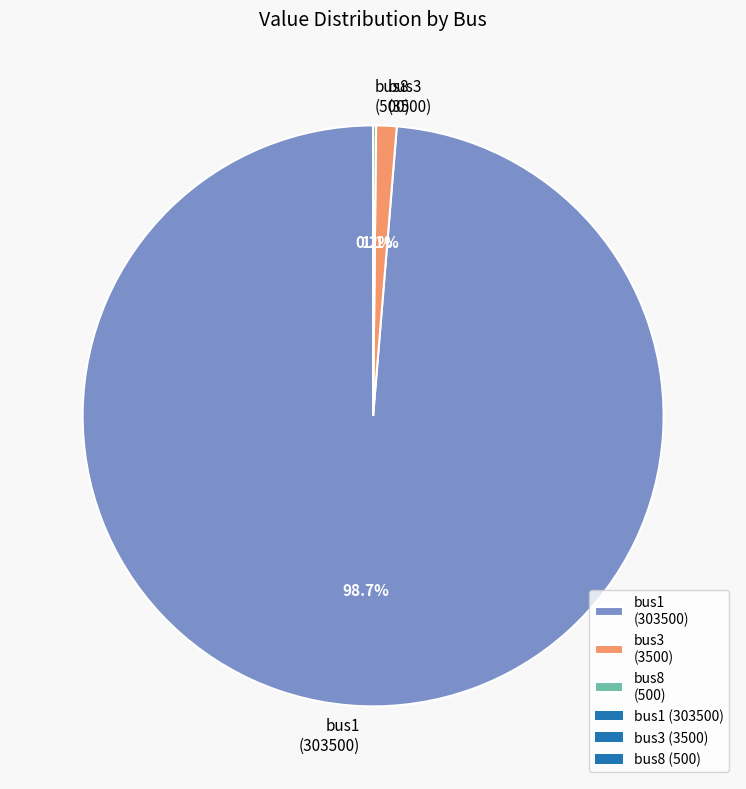

To the nearest percent, what is the average slice percentage?

33%